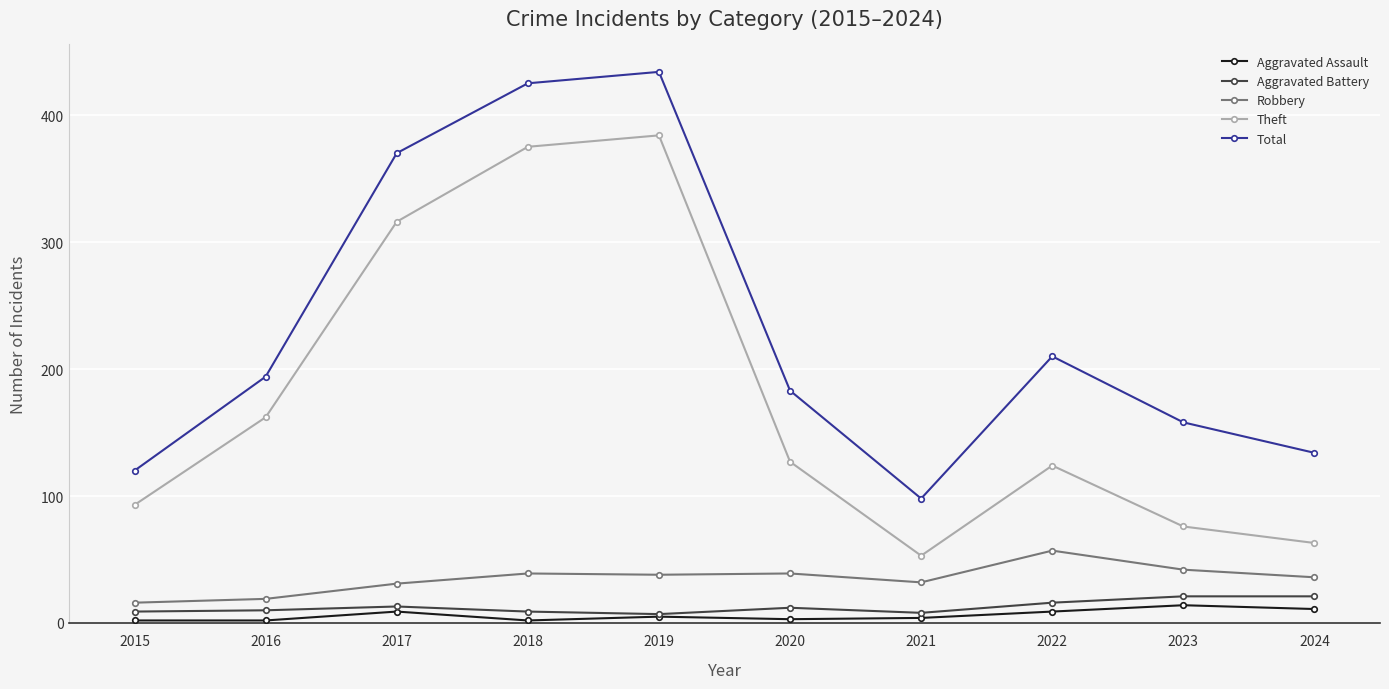

What is the highest value of the Aggravated Battery series?

21